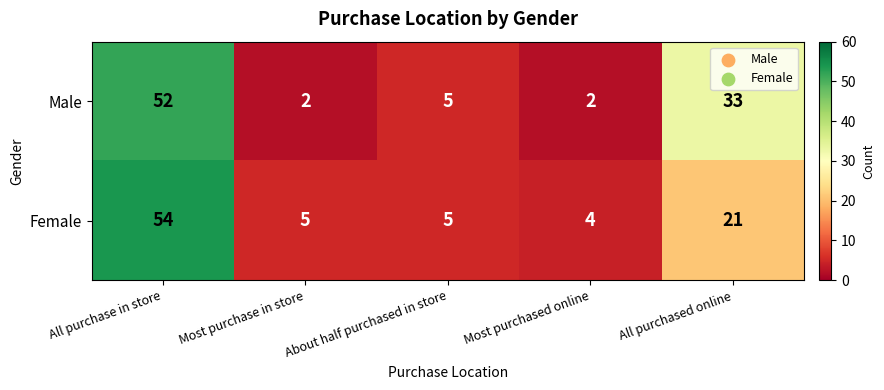

What is the difference between the Female values at Most purchased online and All purchased online?

17